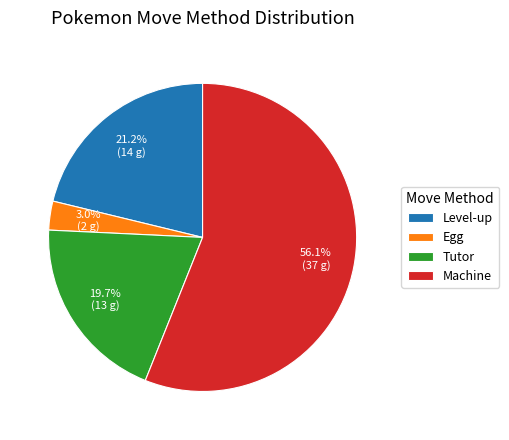

Rank the categories by value from lowest to highest.

Egg, Tutor, Level-up, Machine